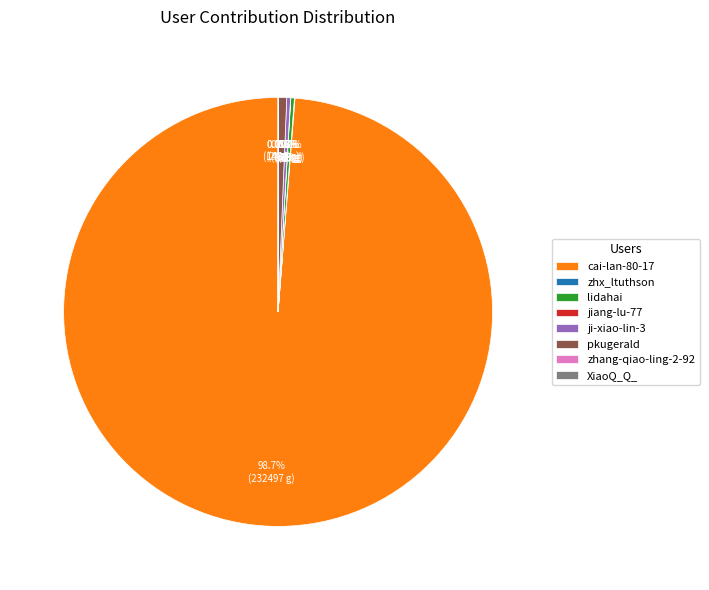

Does any single category account for the majority?

Yes